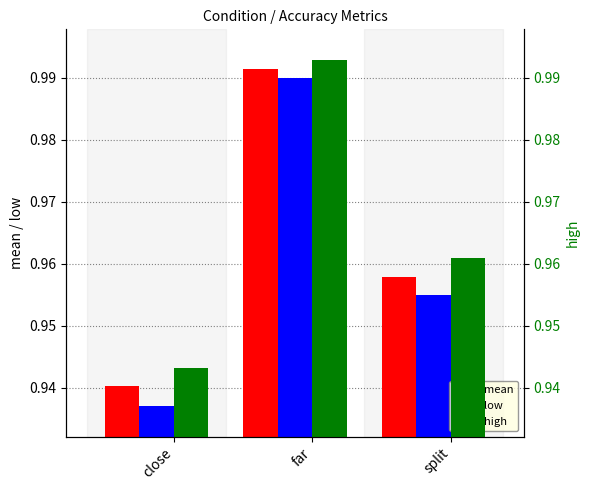

What is the minimum value shown in the chart?

0.9